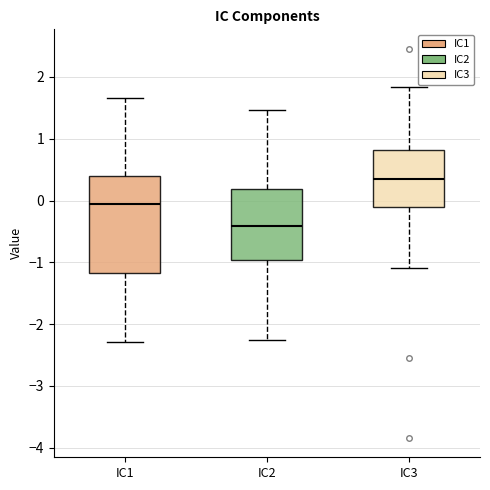

Where does the lower whisker of the box for IC1 end on the y-axis? The values are not printed on the chart, so give them approximately, as read against the axis.

-2.3